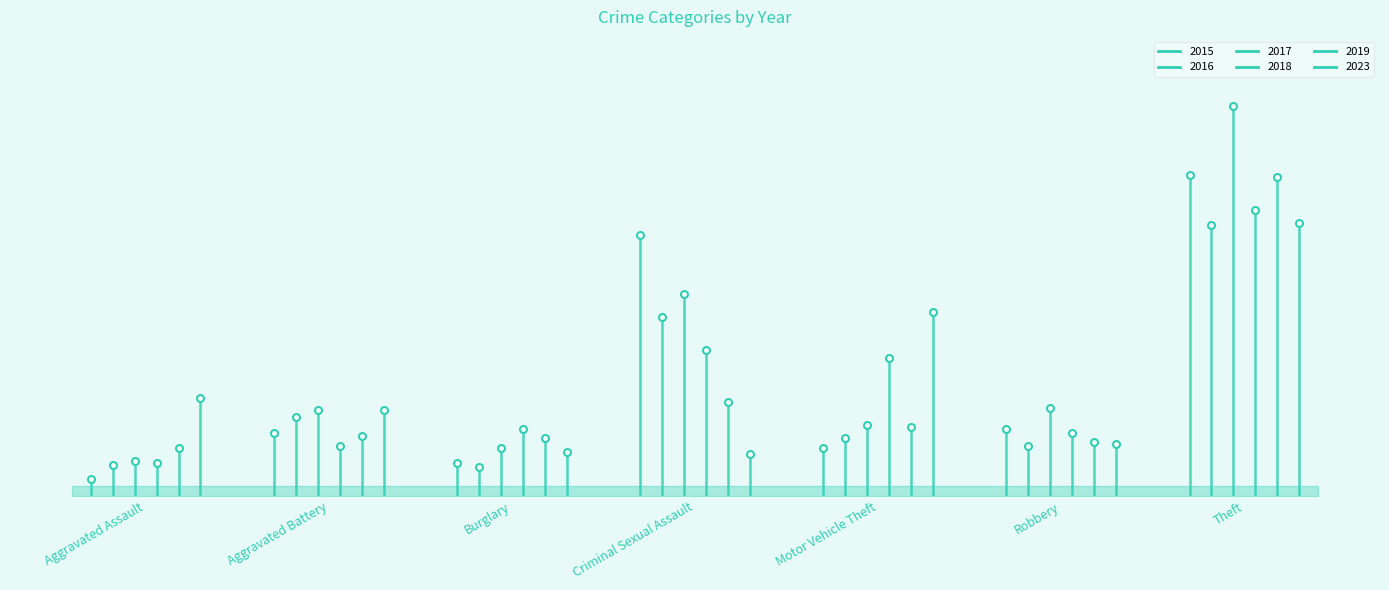

After their last crossing, which series has the higher values: 2016 or 2018?

2018